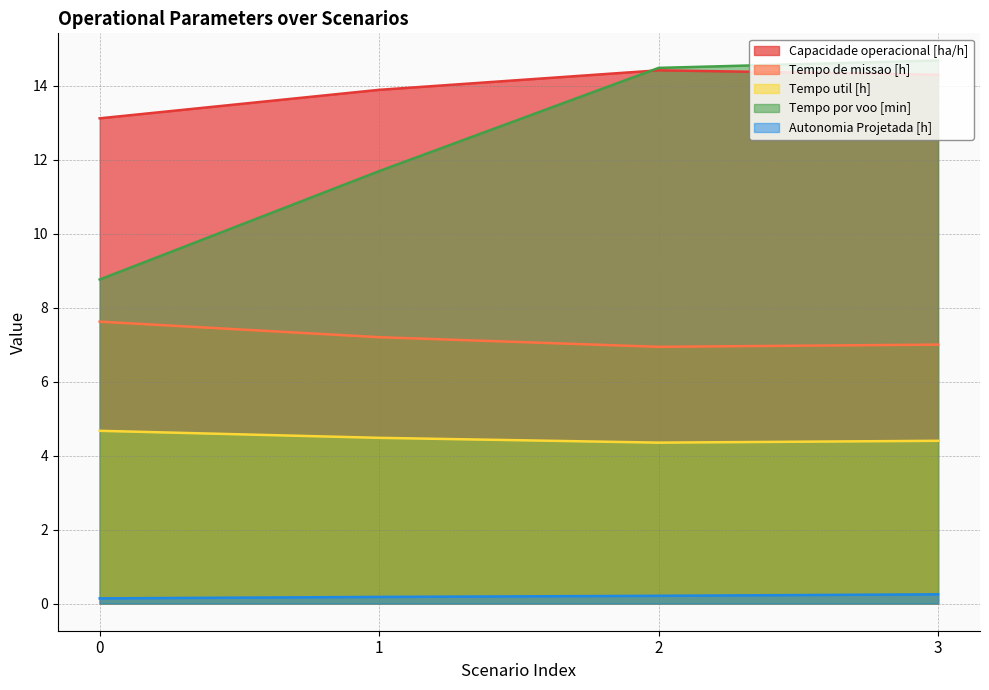

How many values in the Capacidade operacional [ha/h] series exceed 14?

2